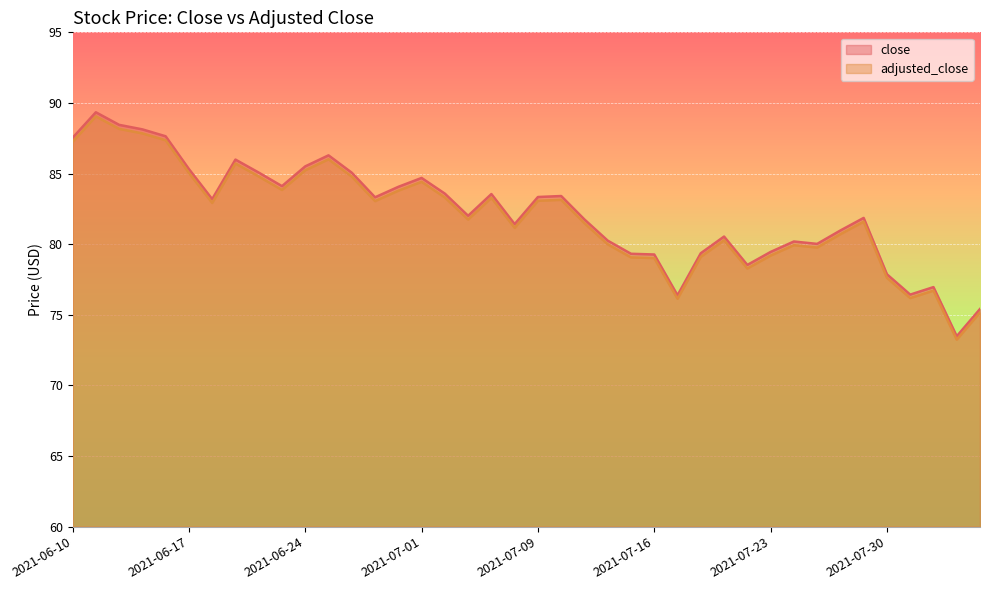

What is the sum of the adjusted_close values at 2021-06-24 and 2021-07-16?

164.2